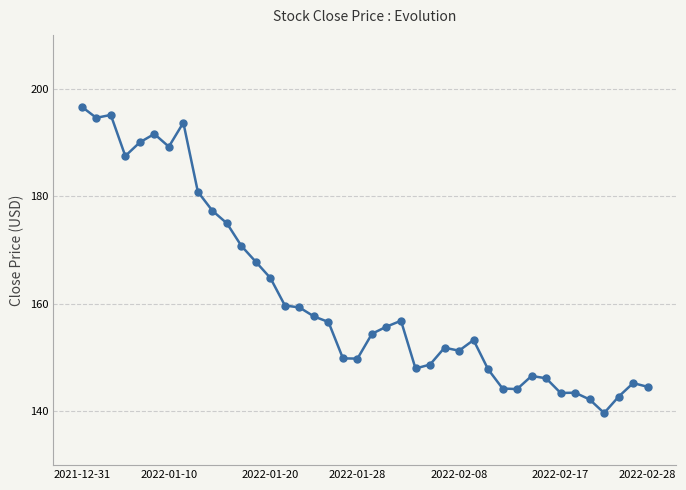

What is the maximum value shown in the chart?

196.6